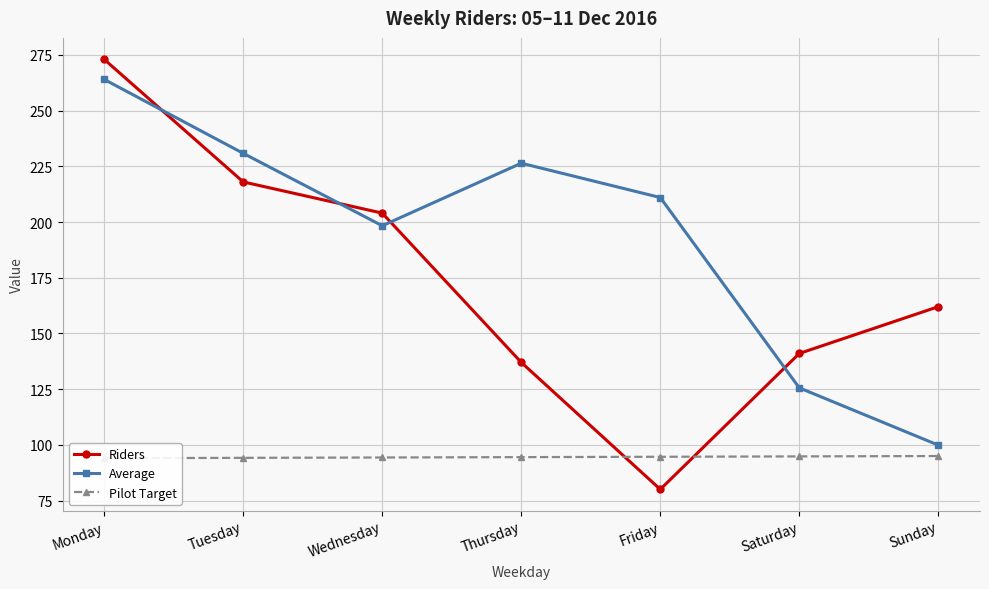

What is the lowest value of the Riders series?

80.0